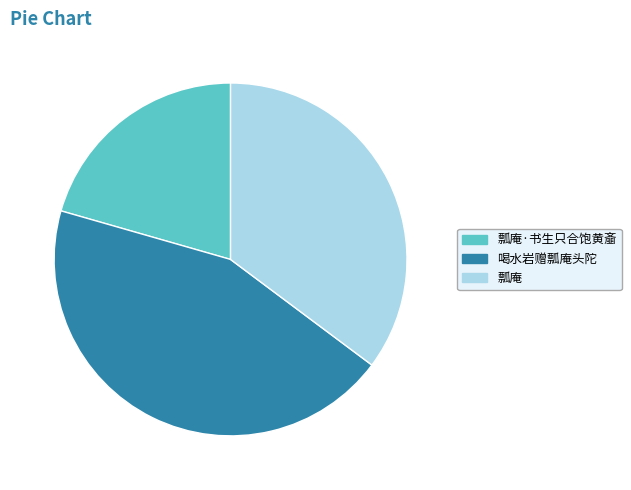

Combined, do 瓢庵 and 瓢庵·书生只合饱黄齑 account for over 50%?

Yes